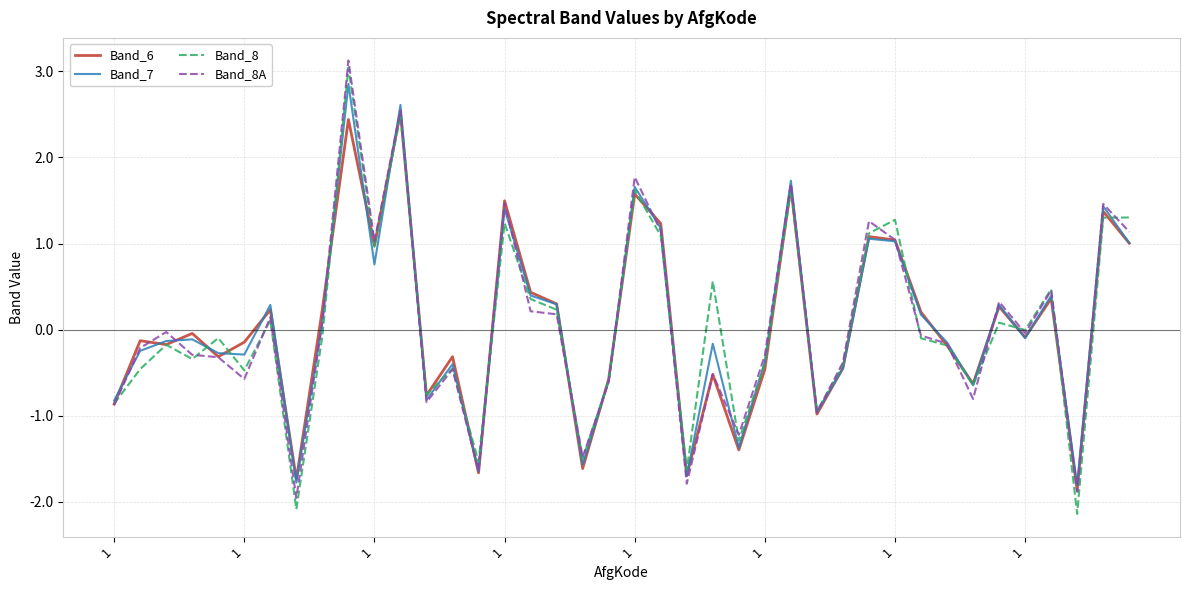

Which series has the widest spread of values?

Band_8